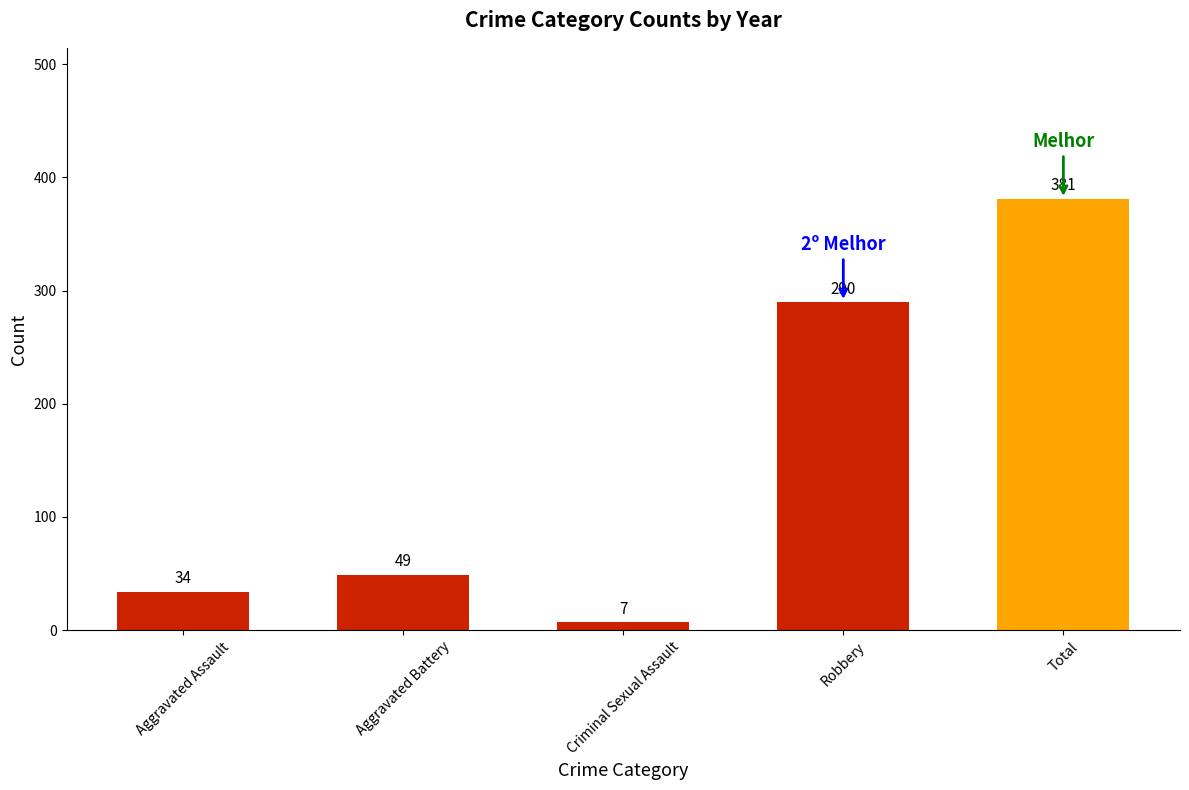

What is the change in value from Aggravated Assault to Aggravated Battery?

+15